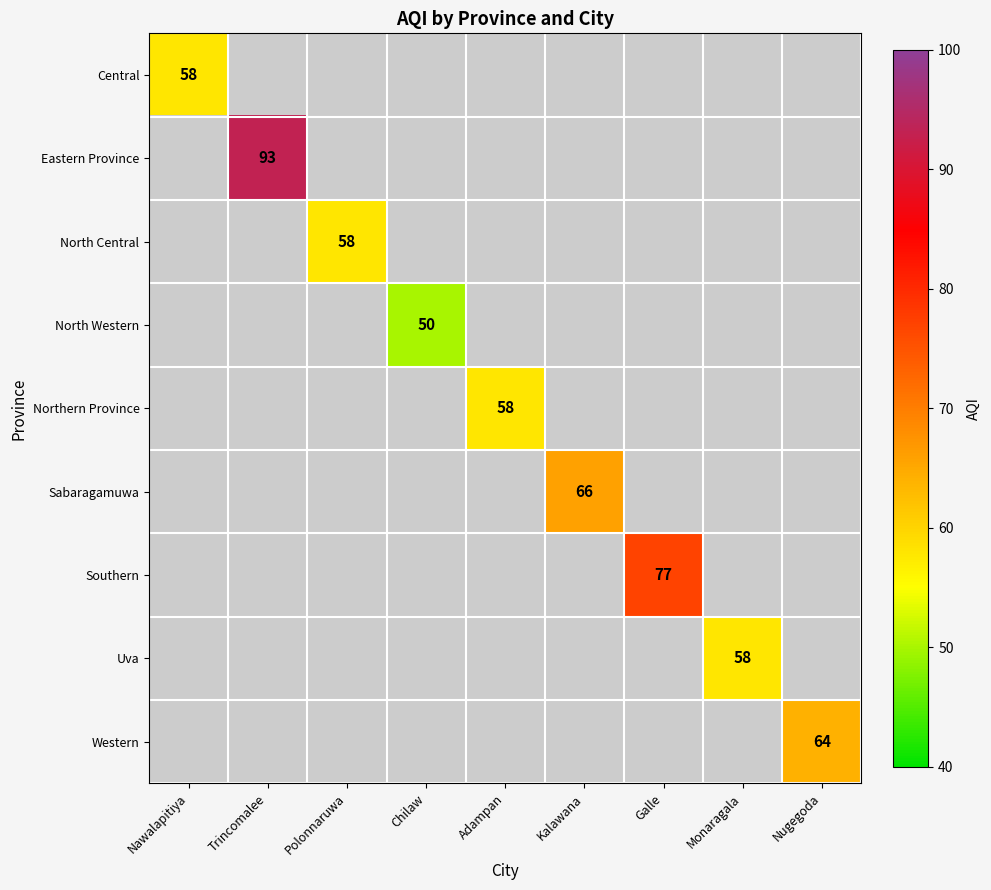

How many positive values does the North Central series have?

1